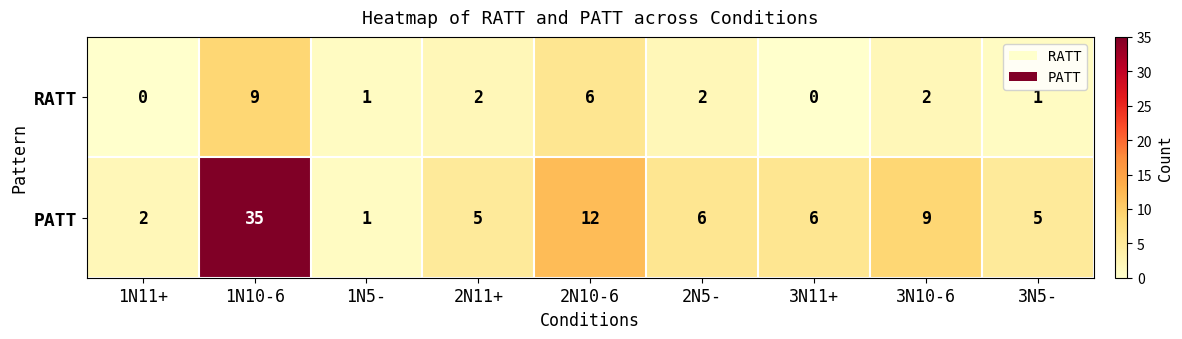

Which series has the largest range (max minus min)?

PATT